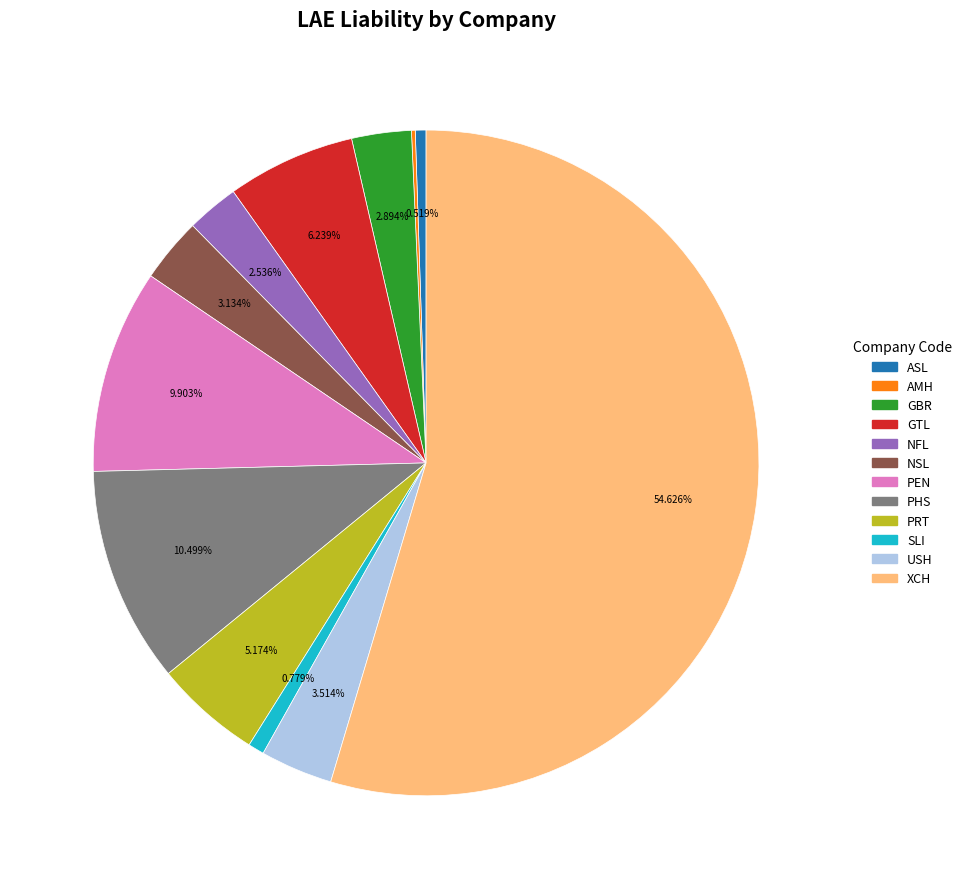

Do PEN and USH together represent more than half of the pie?

No